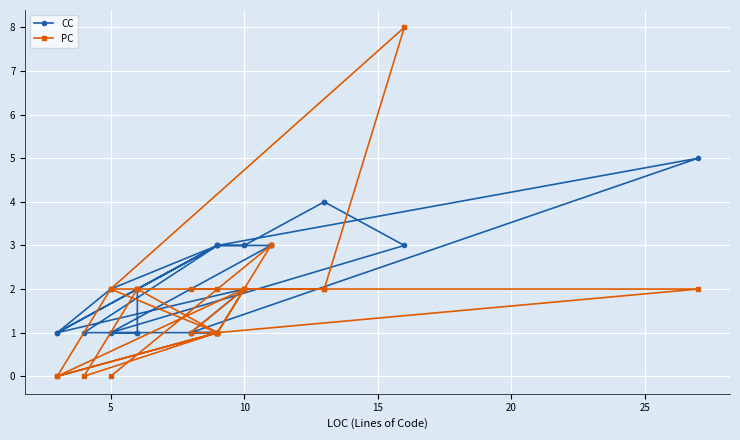

Which series has the widest spread of values?

PC